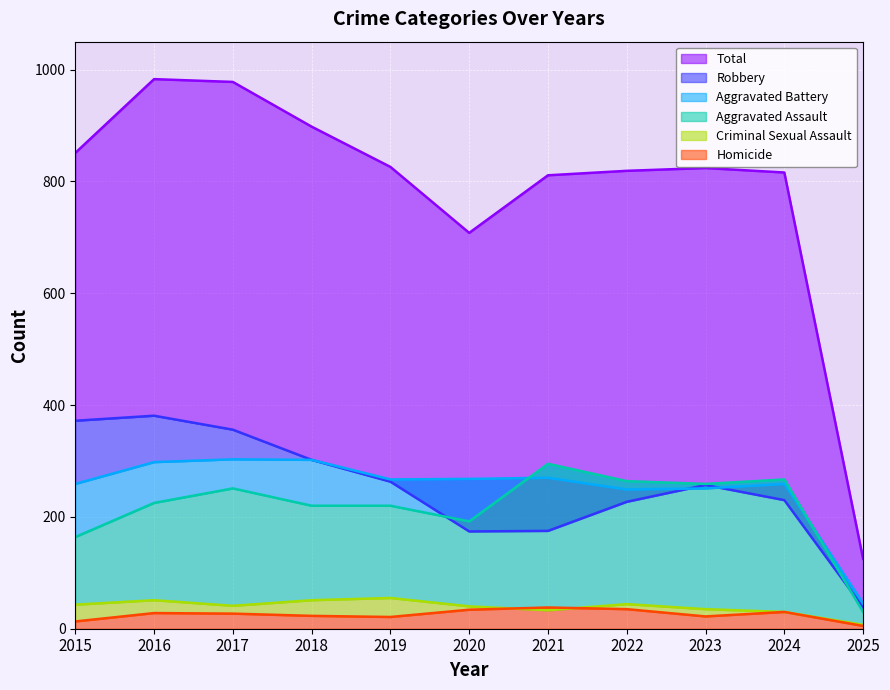

Which series has the largest range (max minus min)?

Total